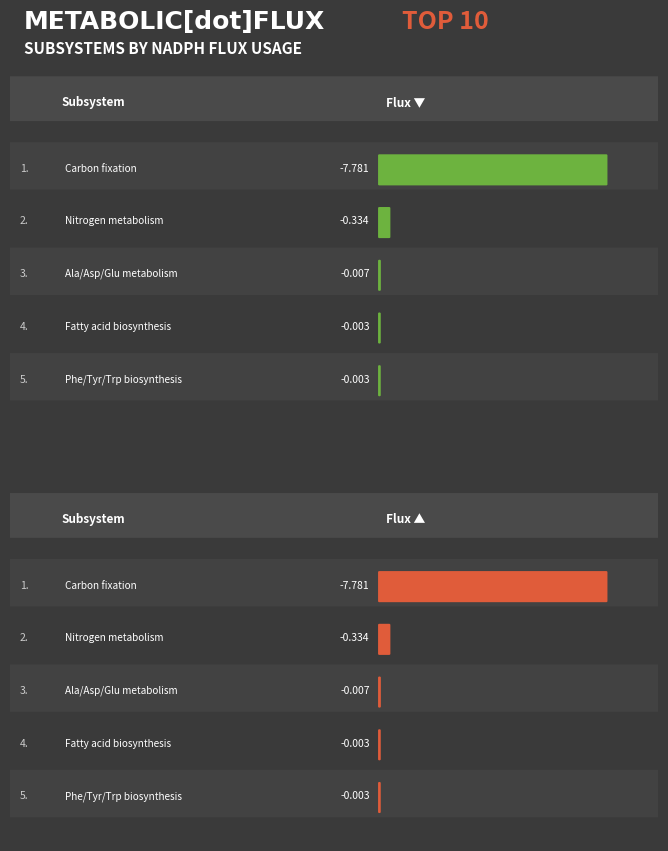

What is the sum of the percent values at Phe/Tyr/Trp biosynthesis and Carbon fixation?

91.4